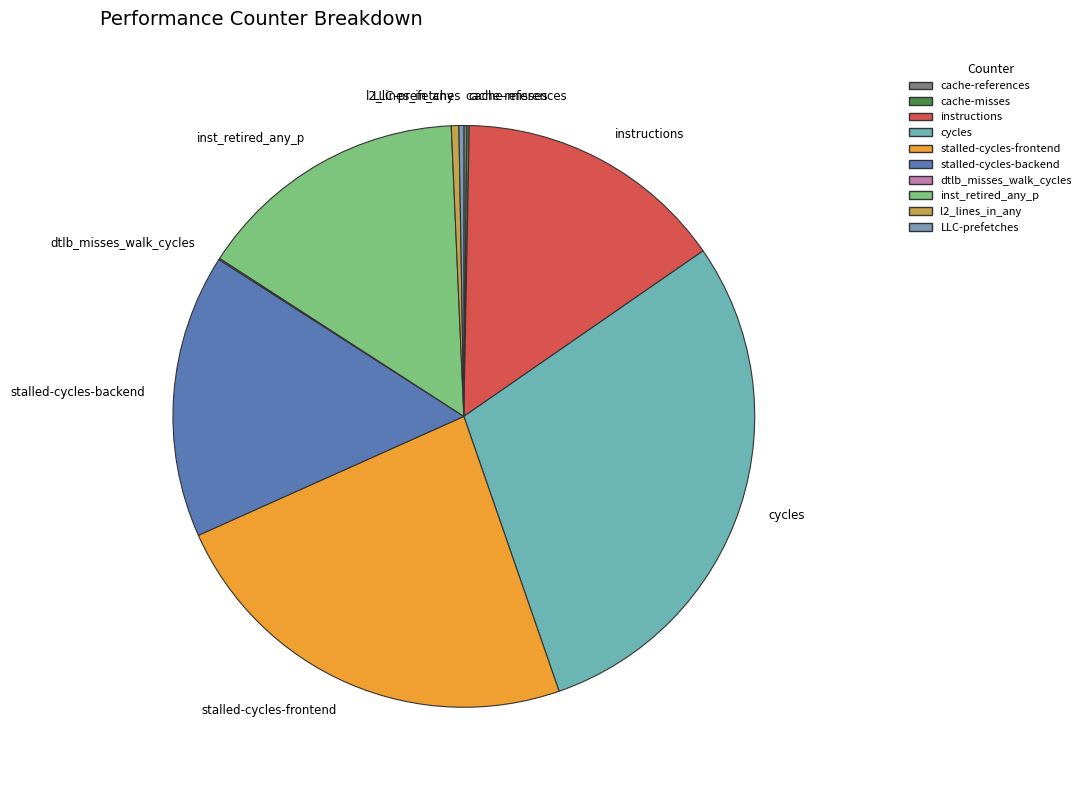

Combined, do instructions and stalled-cycles-backend account for over 50%?

No